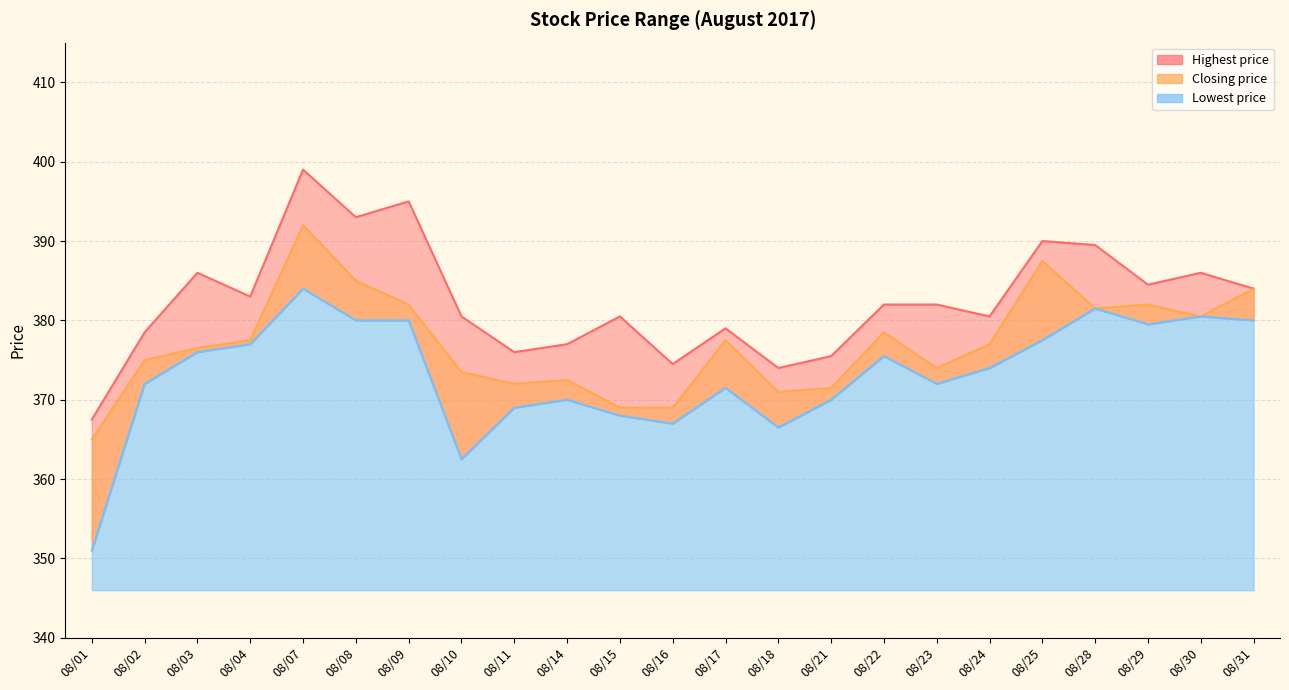

What is the approximate value of Closing price at 08/04?

377.5